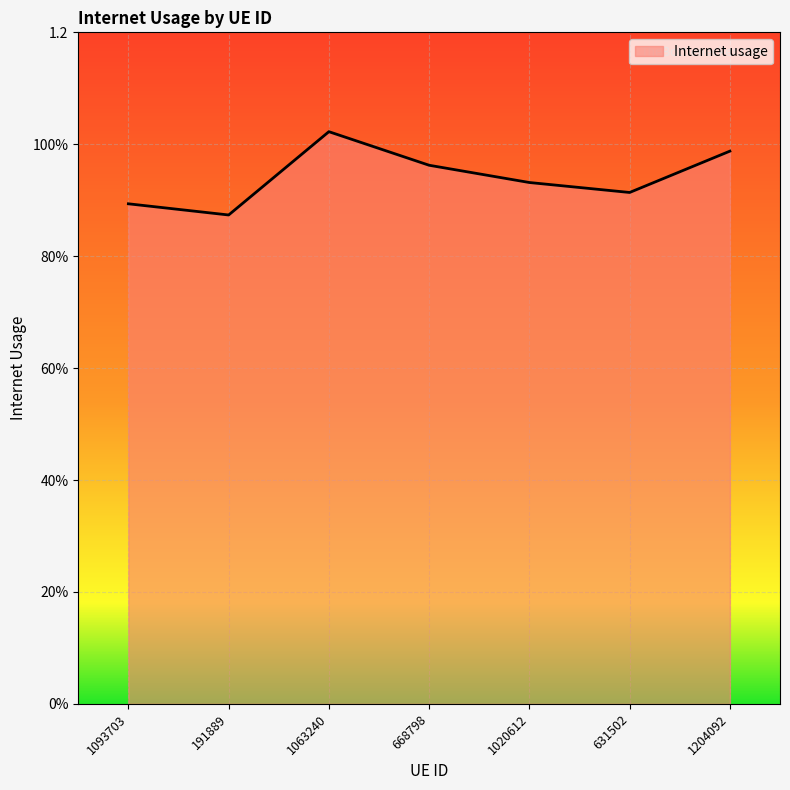

Reading left to right, extract all data points from this chart.

1093703=0.9	191889=0.9	1063240=1.0	668798=1.0	1020612=0.9	631502=0.9	1204092=1.0